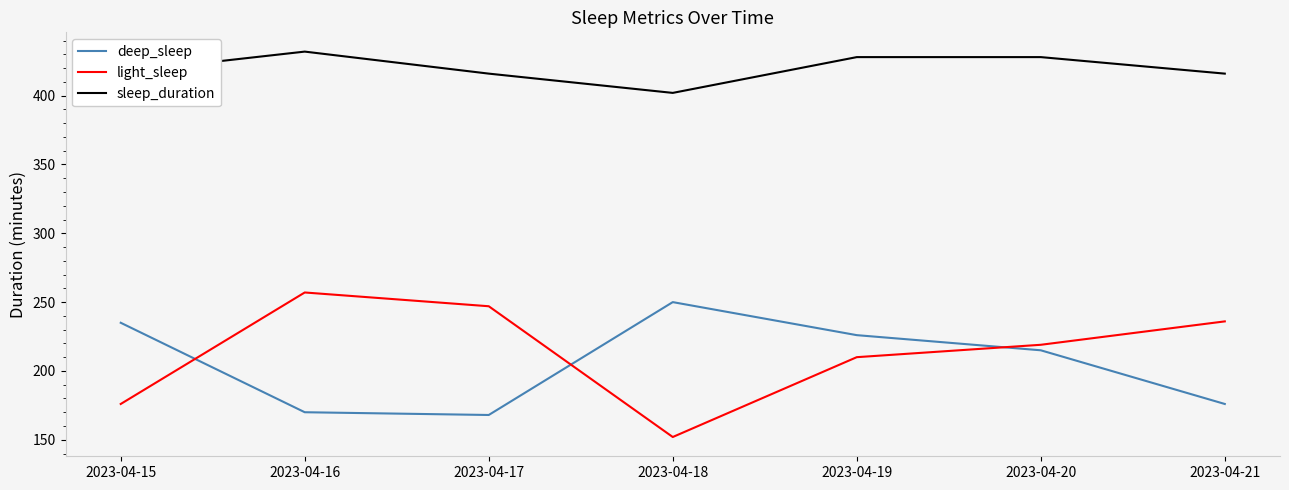

Which label corresponds to the smallest value in the chart?

2023-04-18